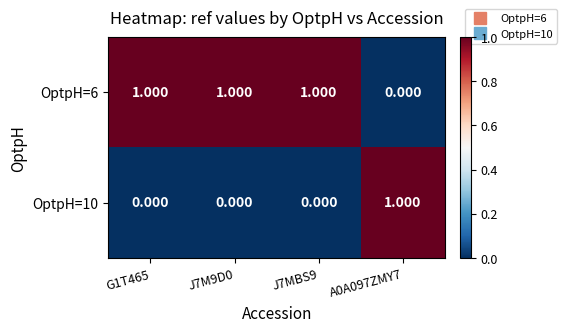

Is the value of OptpH=6 at J7MBS9 greater than the value of OptpH=10 at J7MBS9?

Yes